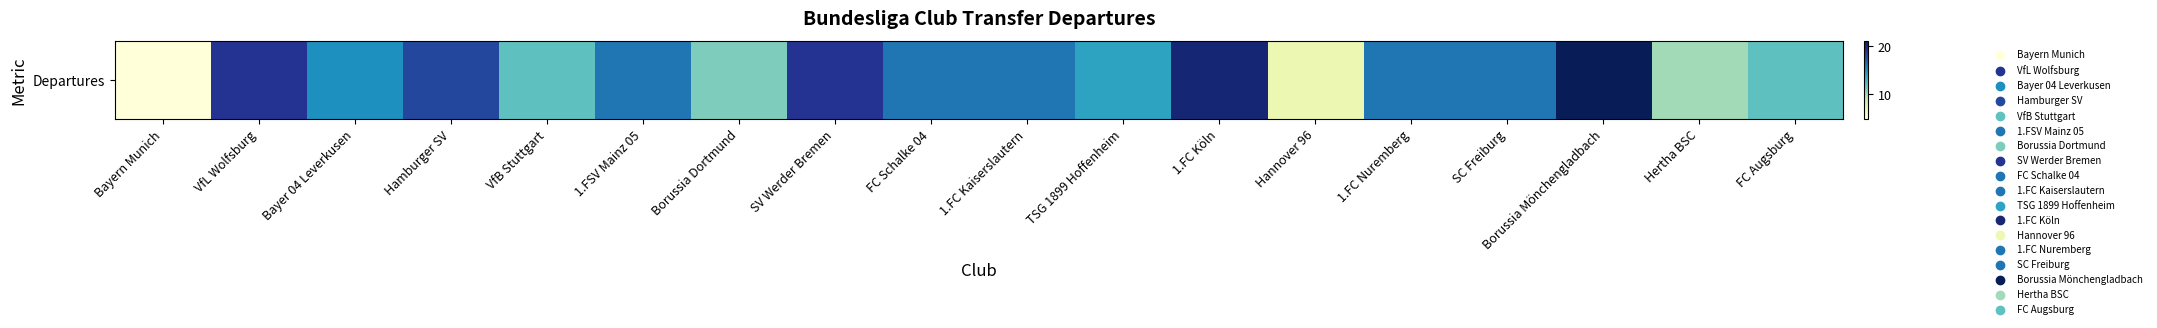

What is the sum of all values?

263